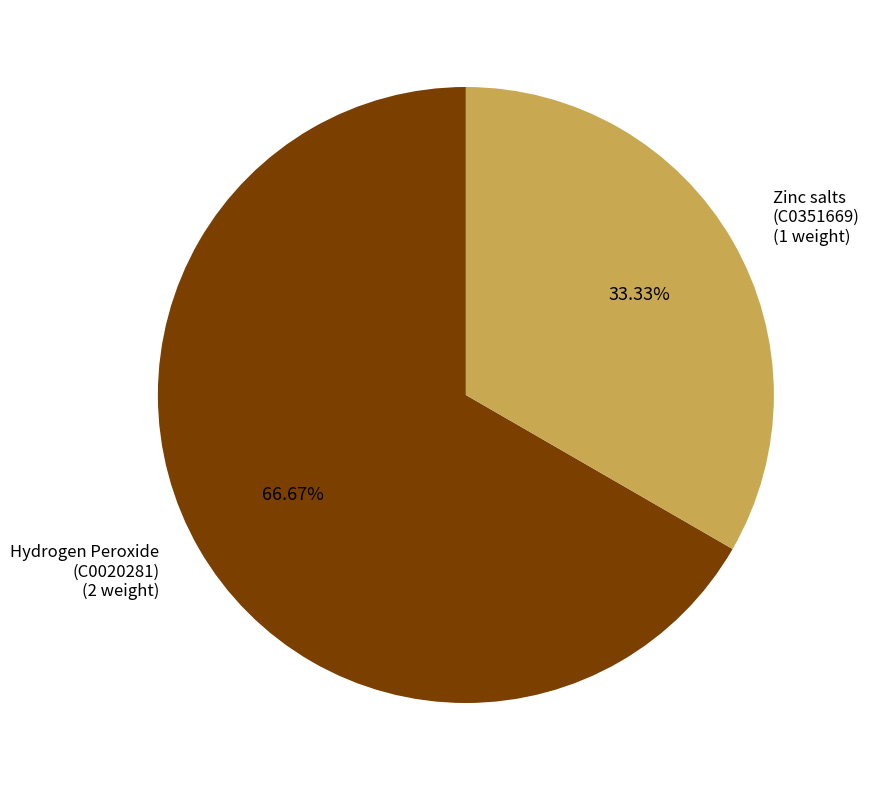

Is there any slice that represents more than half of the pie?

Yes